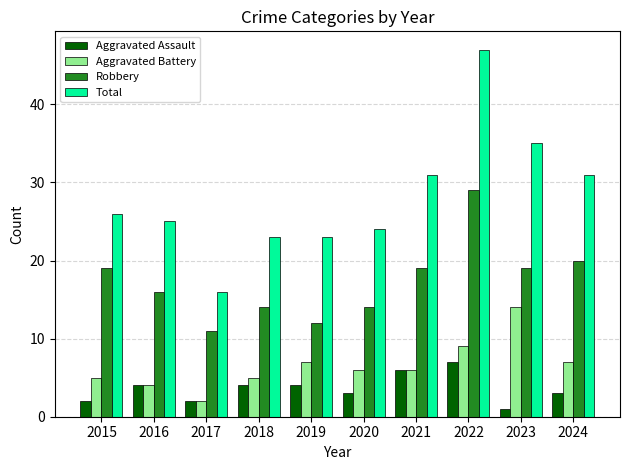

The value of Aggravated Battery at 2017 is 2. True or false?

True